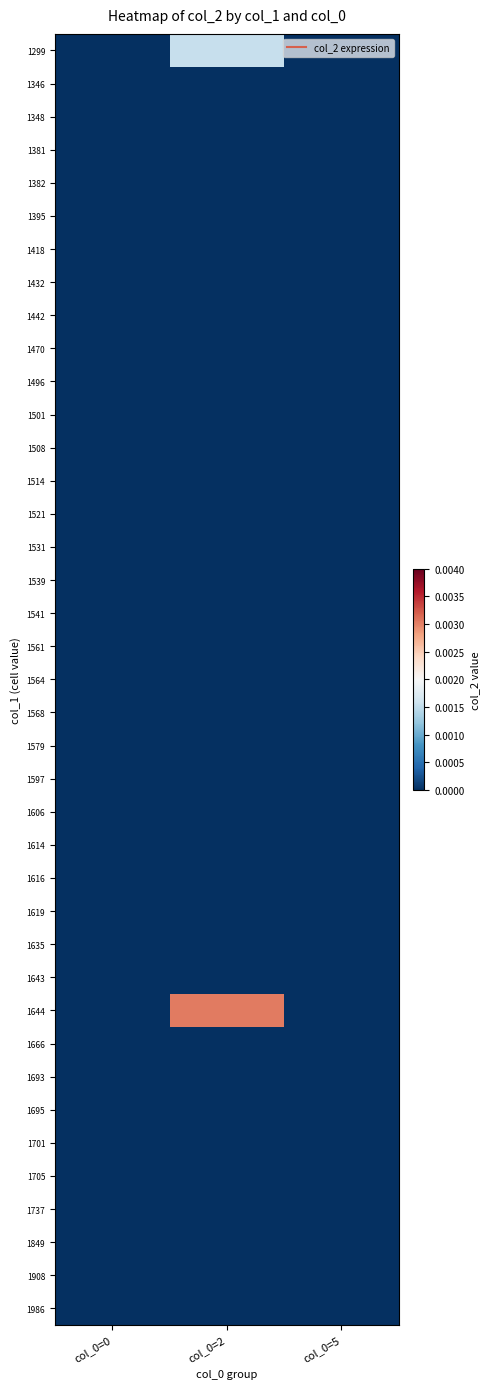

Which series changed the most between col_0=0 and col_0=2?

1644